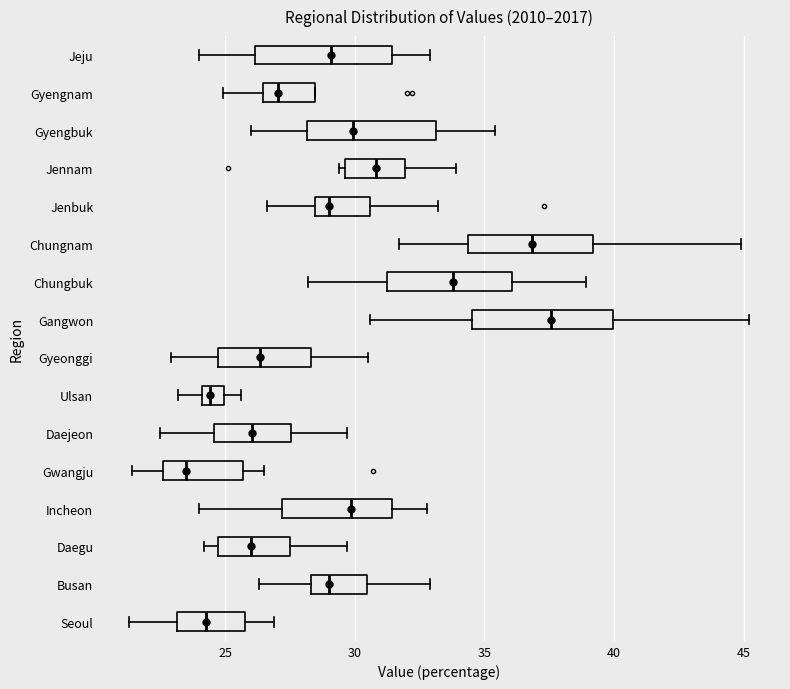

Reading bottom to top, transcribe this box plot: for each box, give where its median line is, the range the box spans, and where its two whiskers end, as read against the x-axis. The values are not printed on the chart, so give them approximately, as read against the axis.

Seoul: median 24.5, box 23.0 to 26.0, whiskers 21.5 to 27.0
Busan: median 29.0, box 28.5 to 30.5, whiskers 26.5 to 33.0
Daegu: median 26.0, box 24.5 to 27.5, whiskers 24.0 to 29.5
Incheon: median 30.0, box 27.0 to 31.5, whiskers 24.0 to 33.0
Gwangju: median 23.5, box 22.5 to 25.5, whiskers 21.5 to 26.5
Daejeon: median 26.0, box 24.5 to 27.5, whiskers 22.5 to 29.5
Ulsan: median 24.5, box 24.0 to 25.0, whiskers 23.0 to 25.5
Gyeonggi: median 26.5, box 24.5 to 28.5, whiskers 23.0 to 30.5
Gangwon: median 37.5, box 34.5 to 40.0, whiskers 30.5 to 45.0
Chungbuk: median 34.0, box 31.0 to 36.0, whiskers 28.0 to 39.0
Chungnam: median 37.0, box 34.5 to 39.0, whiskers 31.5 to 45.0
Jenbuk: median 29.0, box 28.5 to 30.5, whiskers 26.5 to 33.0
Jennam: median 31.0, box 29.5 to 32.0, whiskers 29.5 (just left of the box's left edge) to 34.0
Gyengbuk: median 30.0, box 28.0 to 33.0, whiskers 26.0 to 35.5
Gyengnam: median 27.0, box 26.5 to 28.5, whiskers 25.0 to 28.5
Jeju: median 29.0, box 26.0 to 31.5, whiskers 24.0 to 33.0